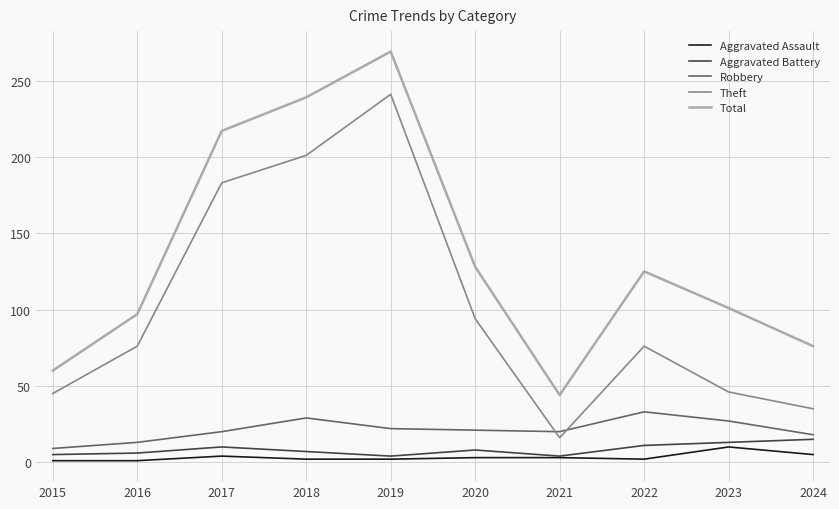

The Total series shows 239 at 2018. True or false?

True